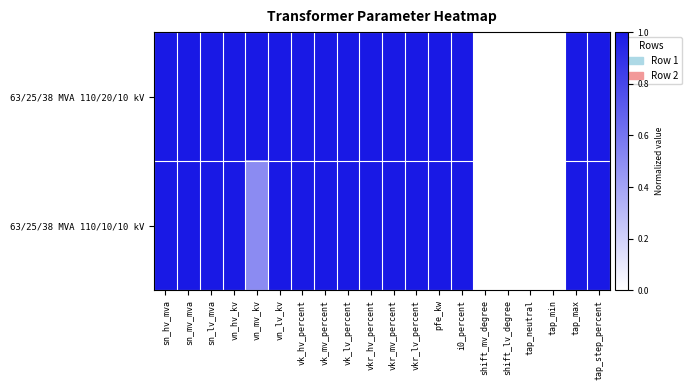

List the series in order of their overall mean, highest first.

63/25/38 MVA 110/20/10 kV, 63/25/38 MVA 110/10/10 kV